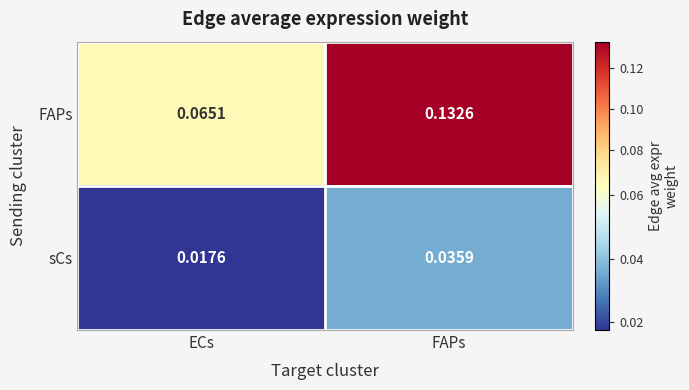

Rank the categories by FAPs value from lowest to highest.

ECs, FAPs